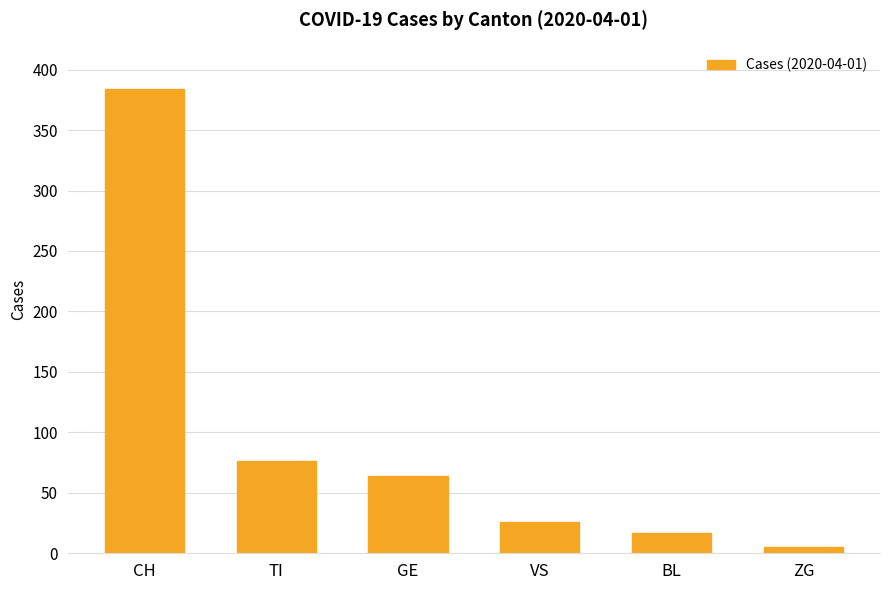

Count the number of data series in this chart.

1